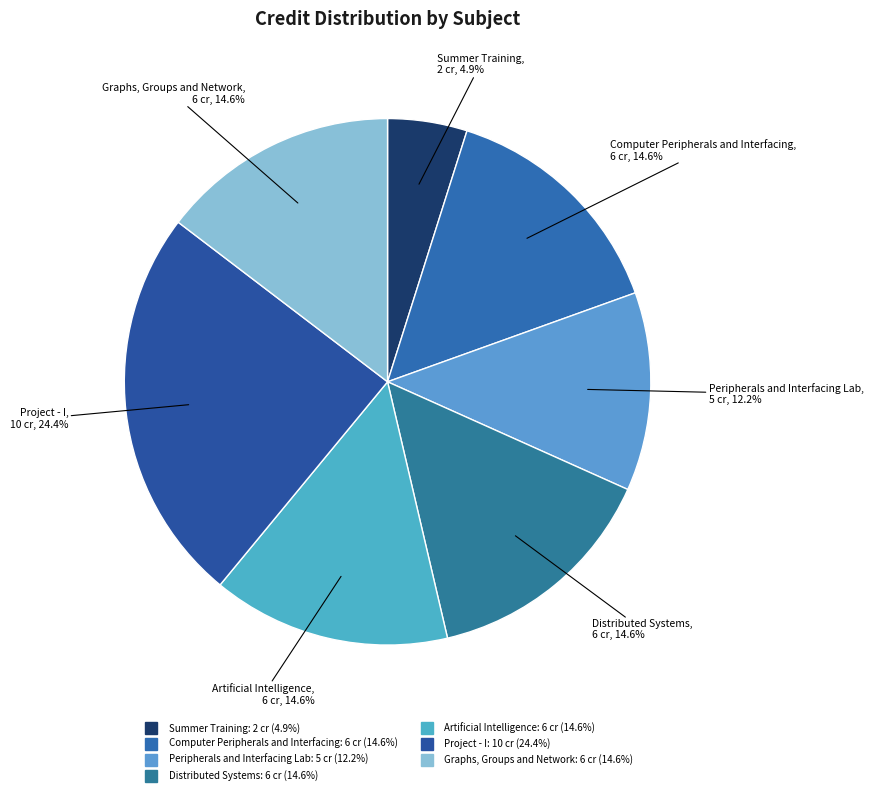

Which slice is the largest?

Project - I